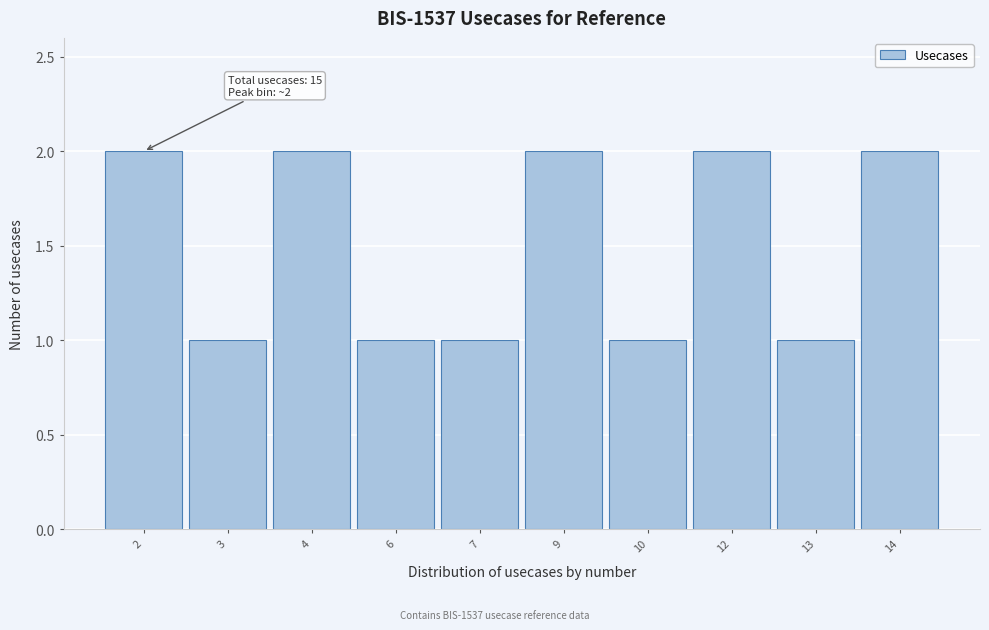

Reading left to right, transcribe all the data shown in this chart.

2	1	2	1	1	2	1	2	1	2